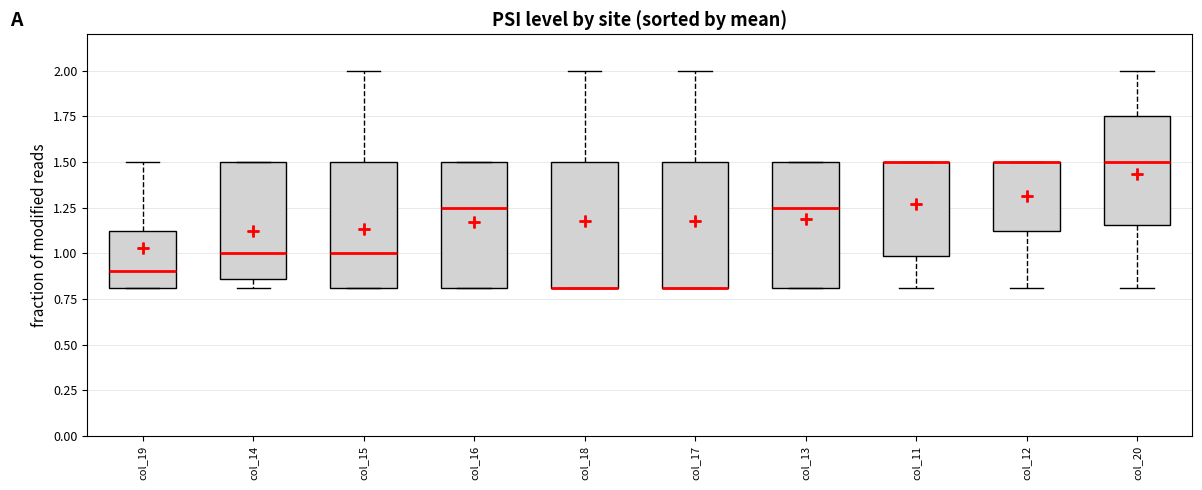

Reading left to right, read every box against the y-axis: the position of its median line, the range the box covers, and the ends of its whiskers. The values are not printed on the chart, so give them approximately, as read against the axis.

col_19: median 0.90, box 0.80 to 1.15, whiskers 0.80 to 1.50
col_14: median 1.00, box 0.85 to 1.50, whiskers 0.80 to 1.50
col_15: median 1.00, box 0.80 to 1.50, whiskers 0.80 to 2.00
col_16: median 1.25, box 0.80 to 1.50, whiskers 0.80 to 1.50
col_18: median 0.80 (drawn on the box's lower edge), box 0.80 to 1.50, whiskers 0.80 to 2.00
col_17: median 0.80 (drawn on the box's lower edge), box 0.80 to 1.50, whiskers 0.80 to 2.00
col_13: median 1.25, box 0.80 to 1.50, whiskers 0.80 to 1.50
col_11: median 1.50 (drawn on the box's upper edge), box 1.00 to 1.50, whiskers 0.80 to 1.50
col_12: median 1.50 (drawn on the box's upper edge), box 1.15 to 1.50, whiskers 0.80 to 1.50
col_20: median 1.50, box 1.15 to 1.75, whiskers 0.80 to 2.00